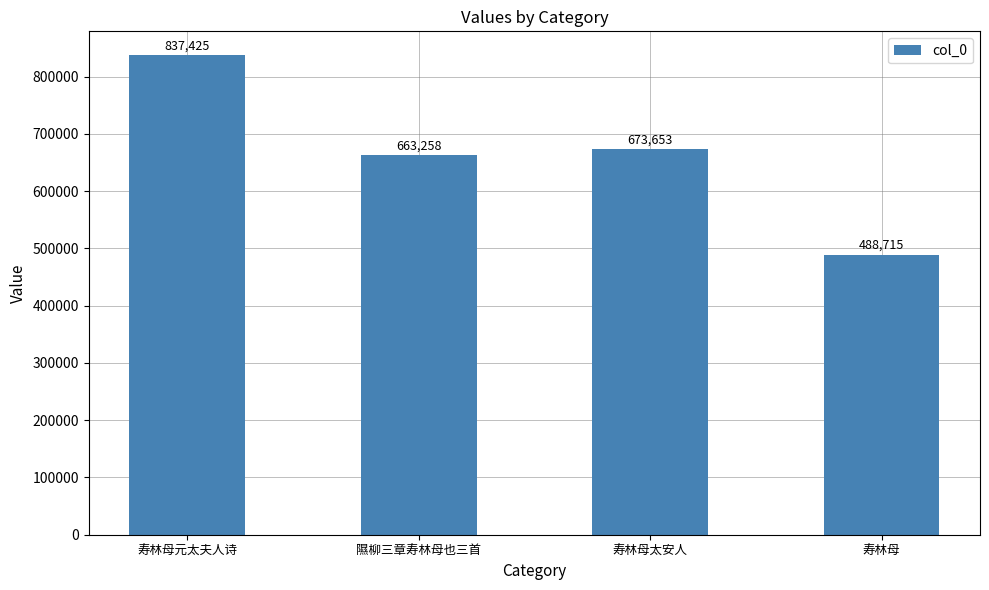

Reading left to right, extract all data points from this chart.

寿林母元太夫人诗=837425	隰柳三章寿林母也三首=663258	寿林母太安人=673653	寿林母=488715